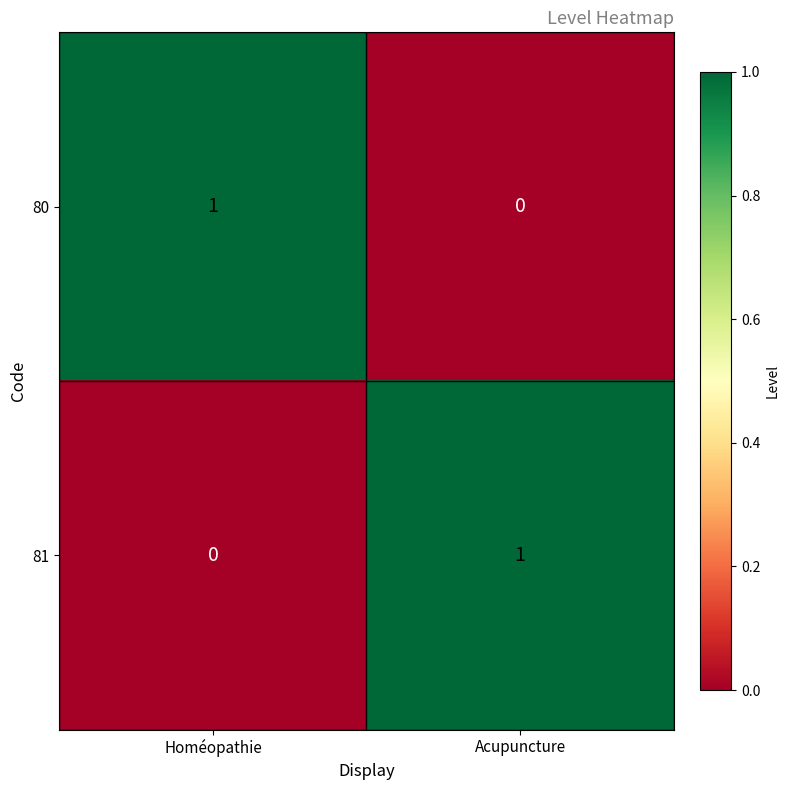

Is the value of 80 at Acupuncture greater than the value of 81 at Acupuncture?

No